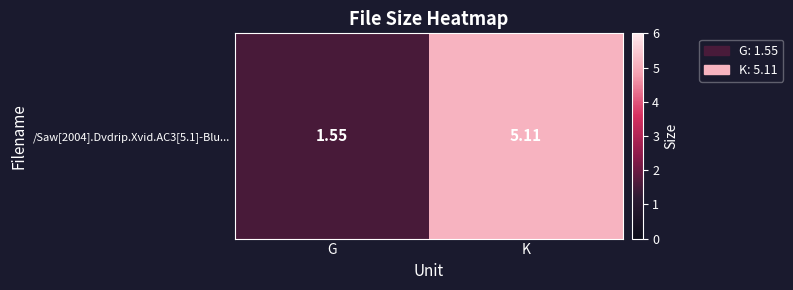

Approximately how many times larger is the value at G compared to K?

0.3